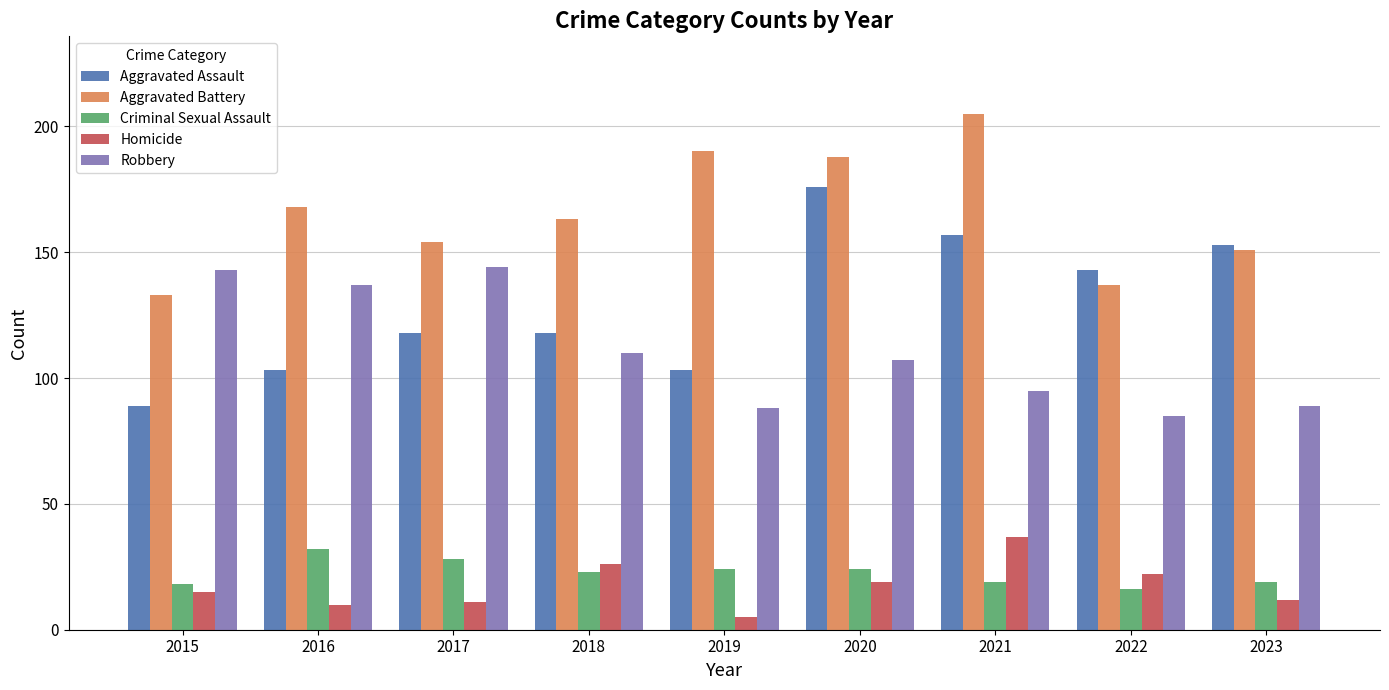

Reading right to left, transcribe all the data shown in this chart.

Aggravated Assault: 153	143	157	176	103	118	118	103	89
Aggravated Battery: 151	137	205	188	190	163	154	168	133
Criminal Sexual Assault: 19	16	19	24	24	23	28	32	18
Homicide: 12	22	37	19	5	26	11	10	15
Robbery: 89	85	95	107	88	110	144	137	143